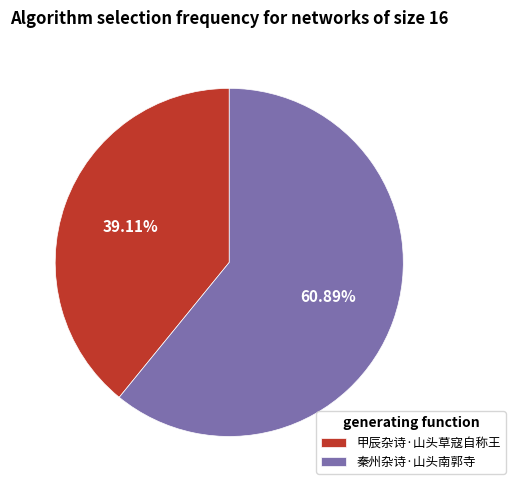

To the nearest percent, what is the difference between the 甲辰杂诗·山头草寇自称王 and 秦州杂诗·山头南郭寺 slice percentages?

22%